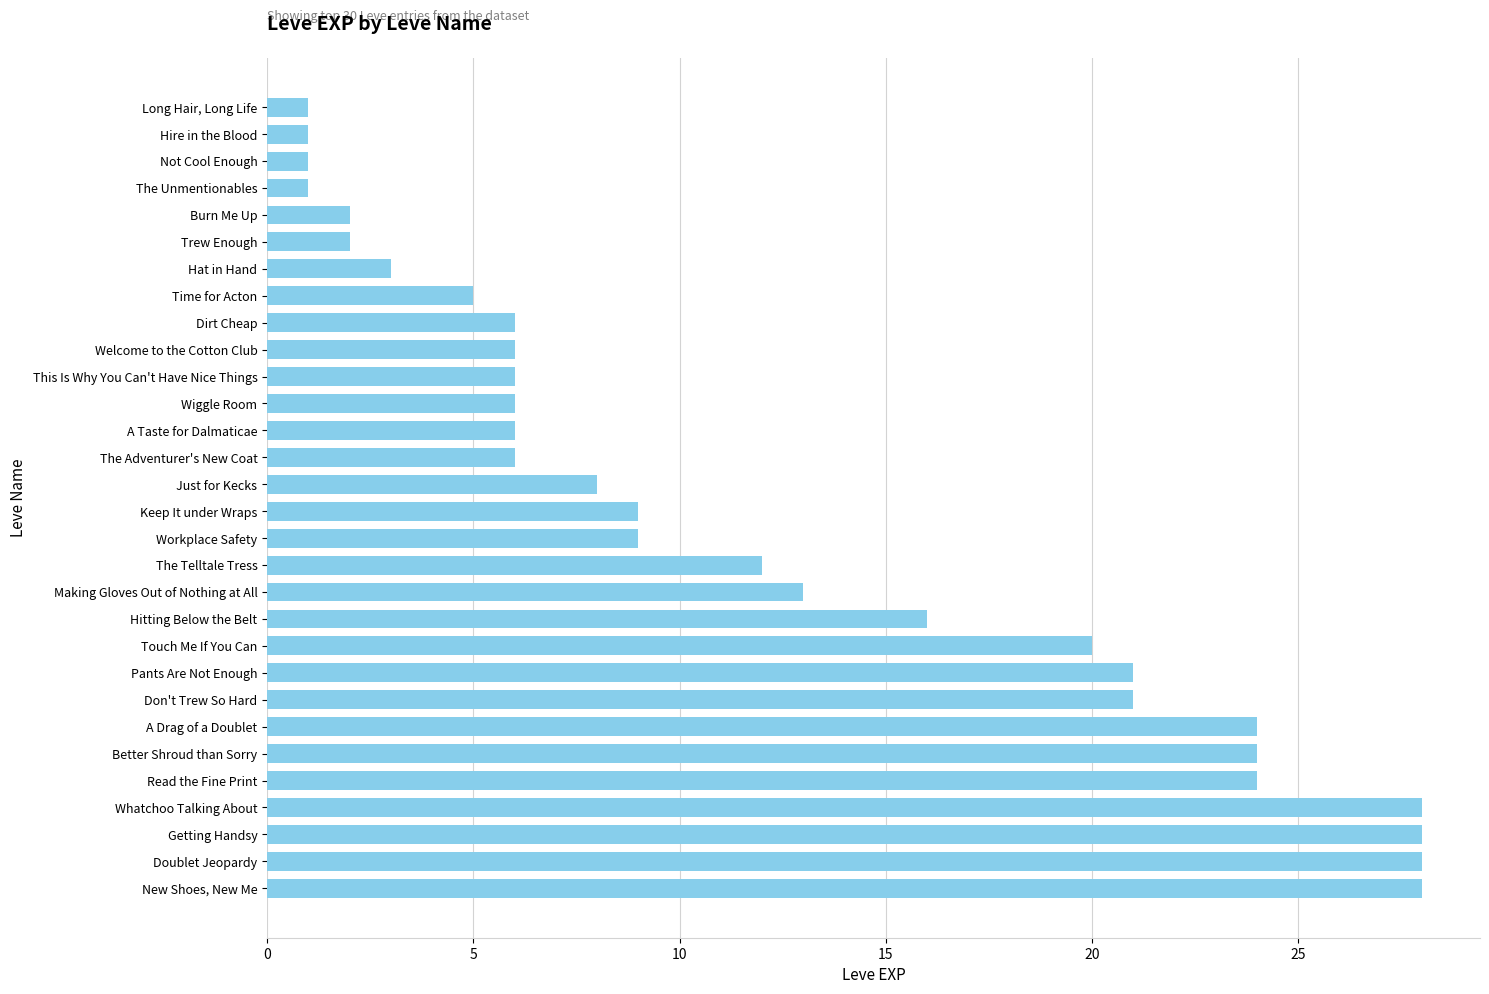

What is the smallest value displayed?

1